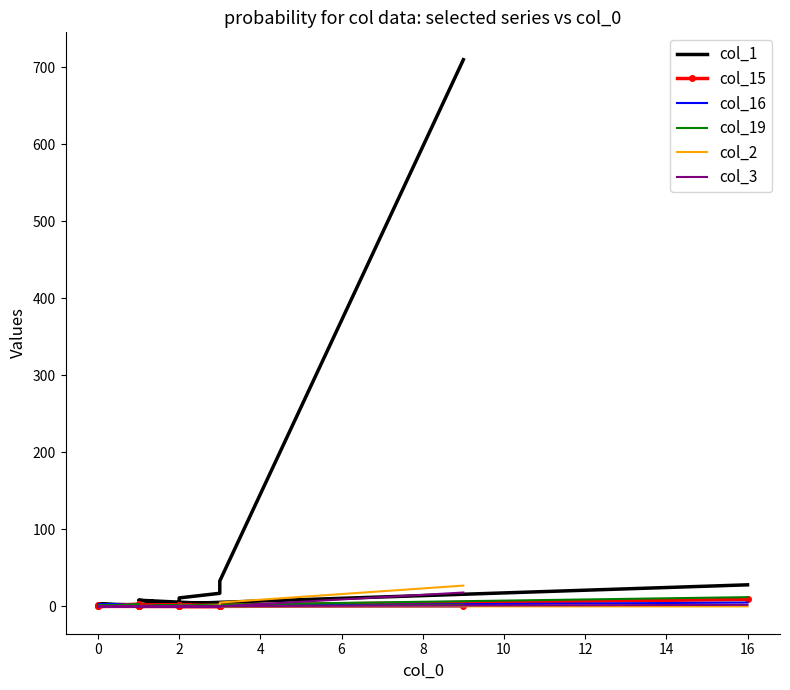

The value of col_3 at 0 is 6. True or false?

False